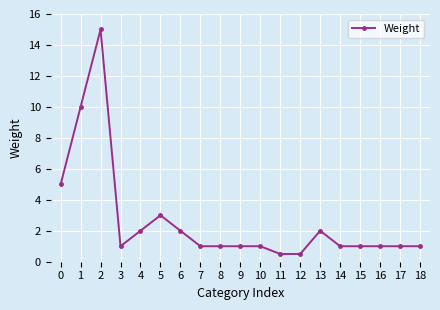

Reading left to right, what are all the values shown in this chart?

5.0	10.0	15.0	1.0	2.0	3.0	2.0	1.0	1.0	1.0	1.0	0.5	0.5	2.0	1.0	1.0	1.0	1.0	1.0